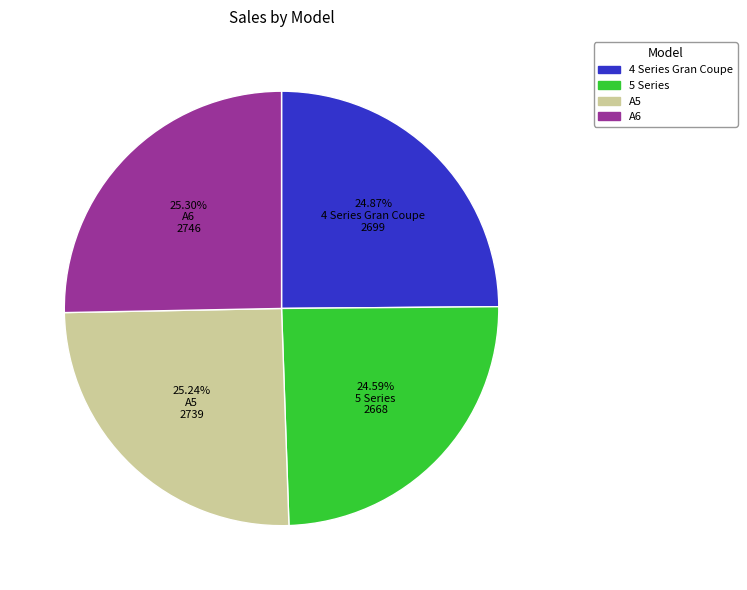

Is there any slice that represents more than half of the pie?

No